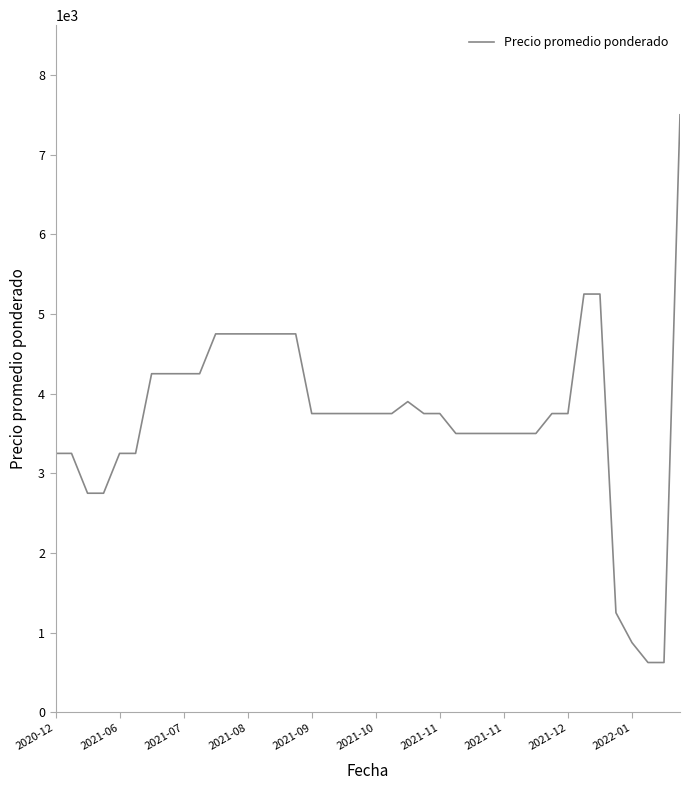

What is the average value?

3694